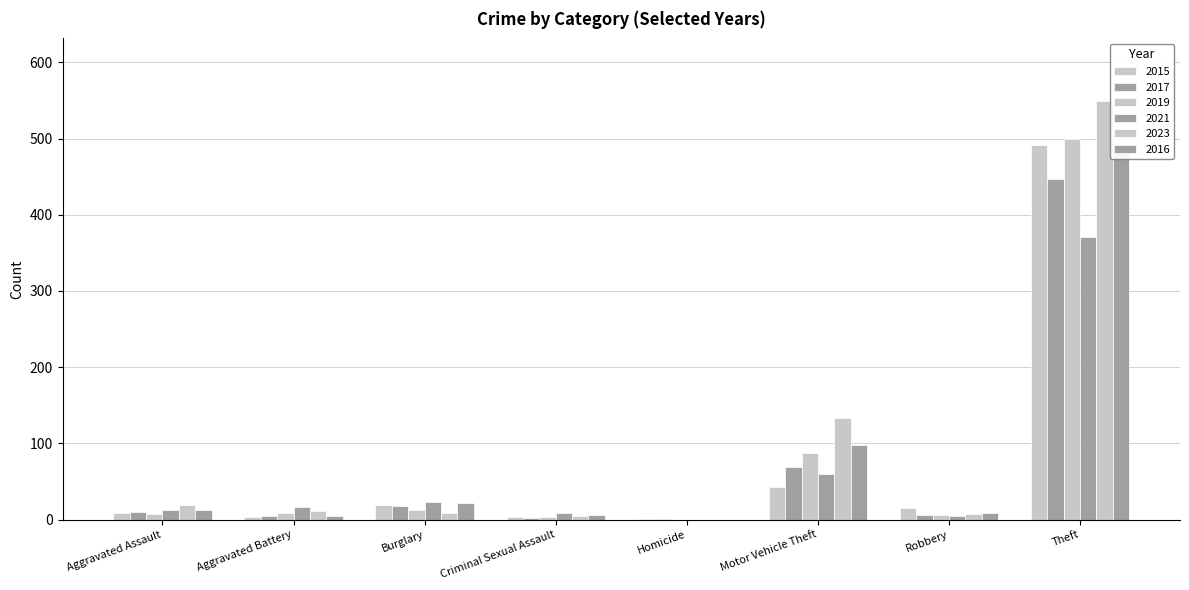

At how many categories does at least one series exceed 130?

2